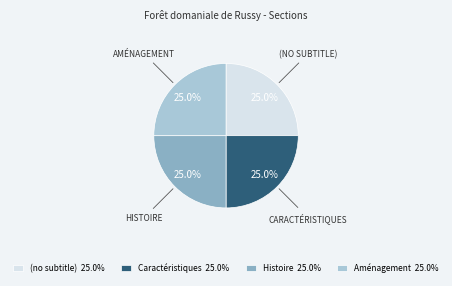

Count the number of slices in the pie.

4